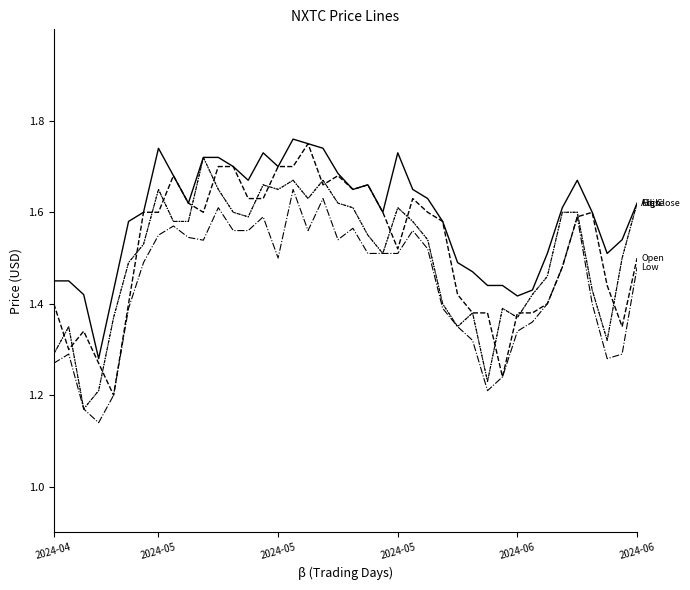

Does the chart have visible grid lines?

No